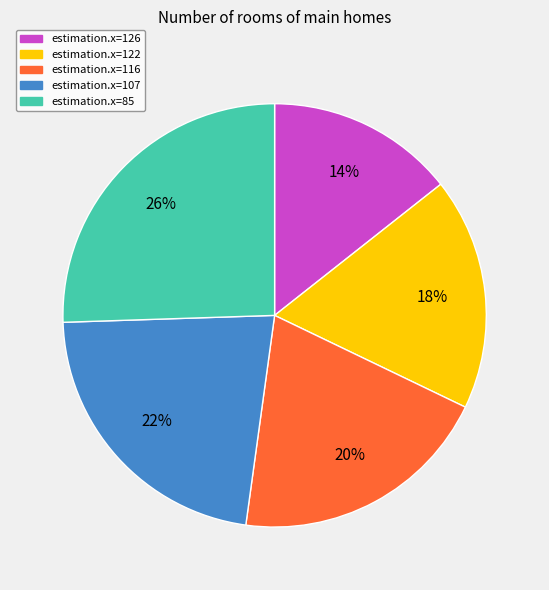

True or false: estimation.x=116 accounts for 13% of the total.

False